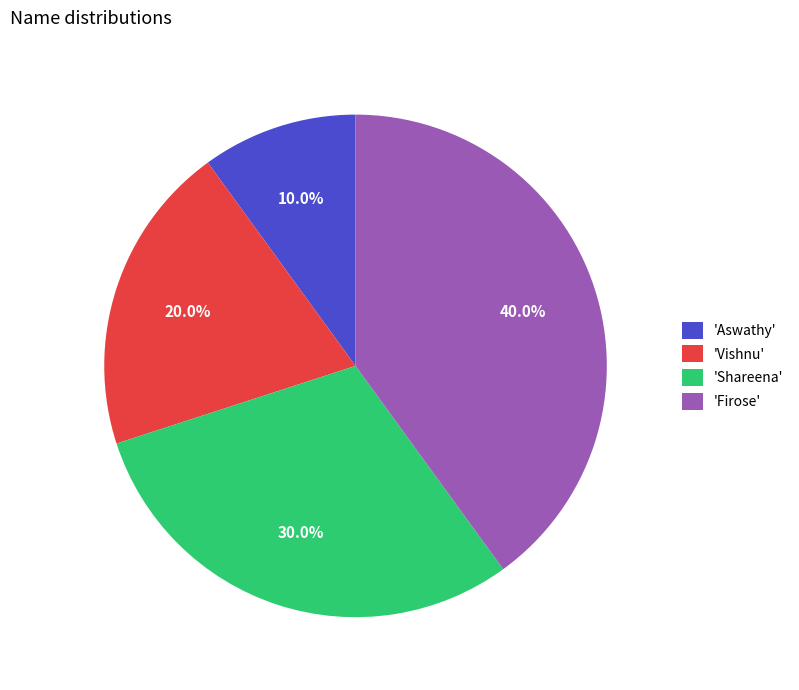

Is there a majority slice in this chart?

No